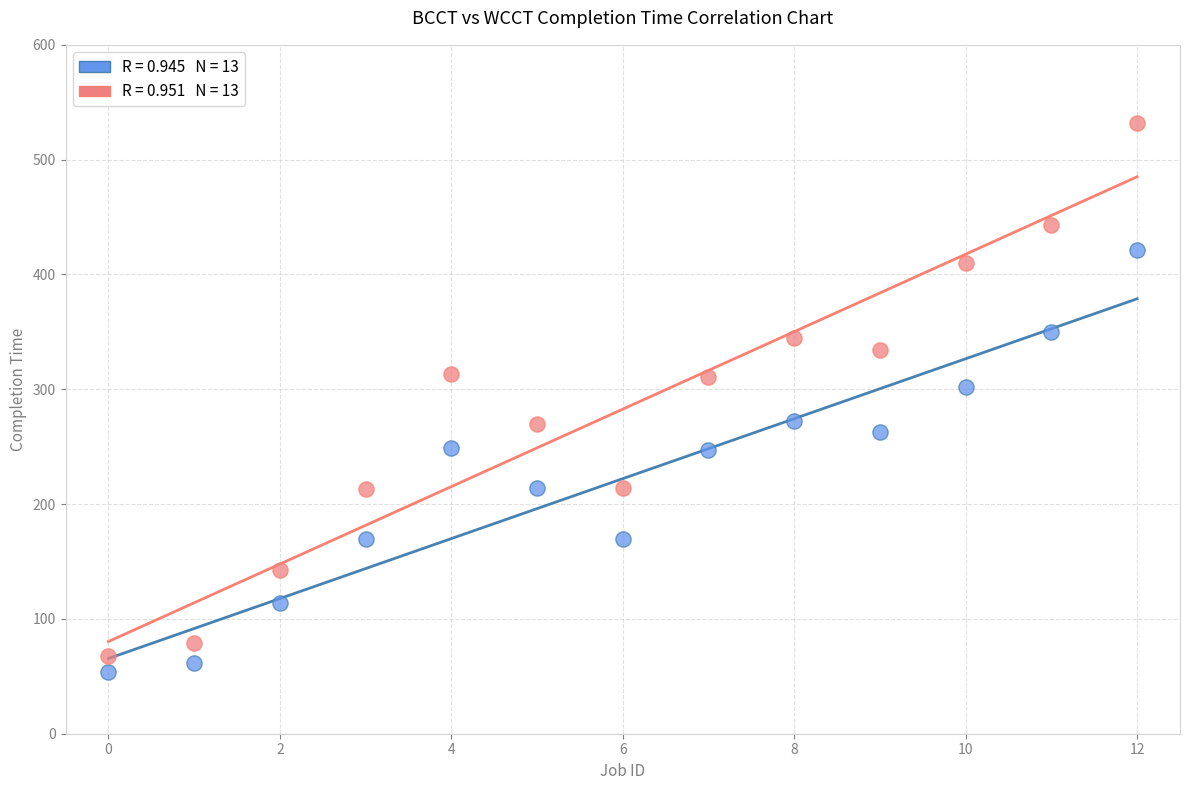

Across all series, what Y value is closest to 293?

302